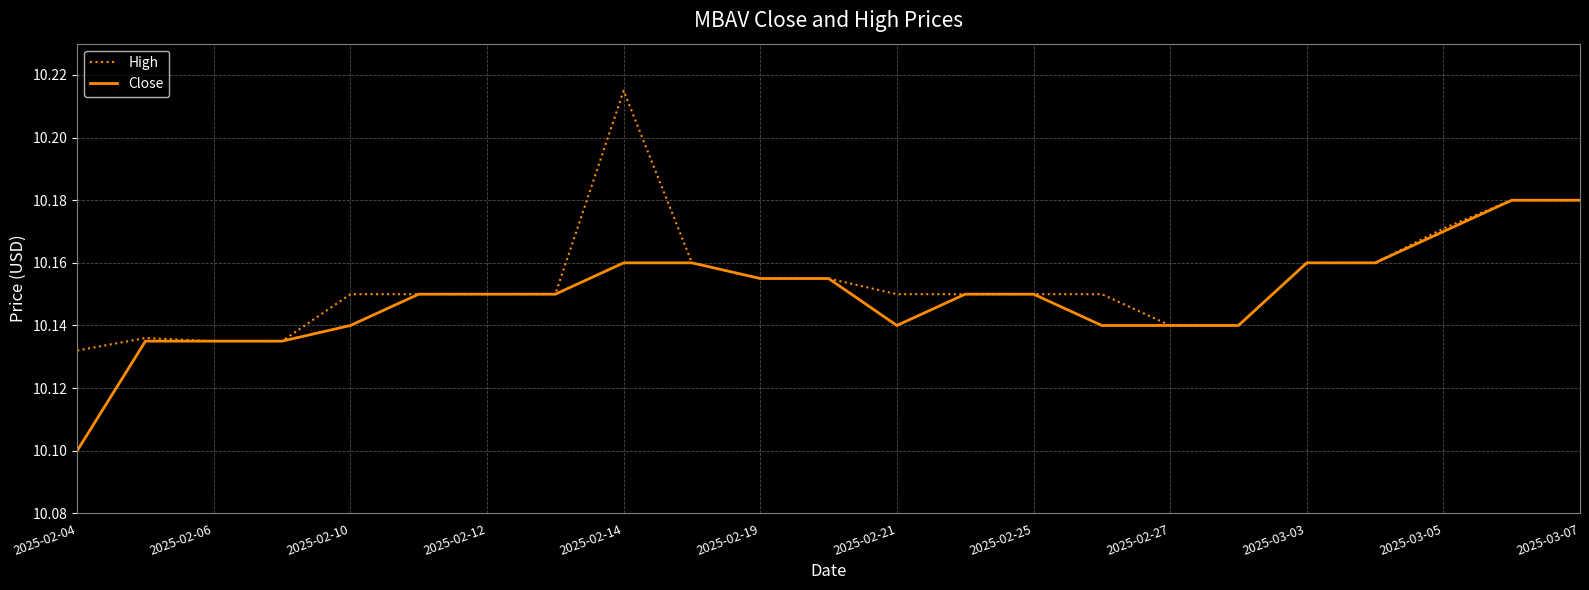

Rank the series at 2025-02-21 from lowest to highest value.

Close, High